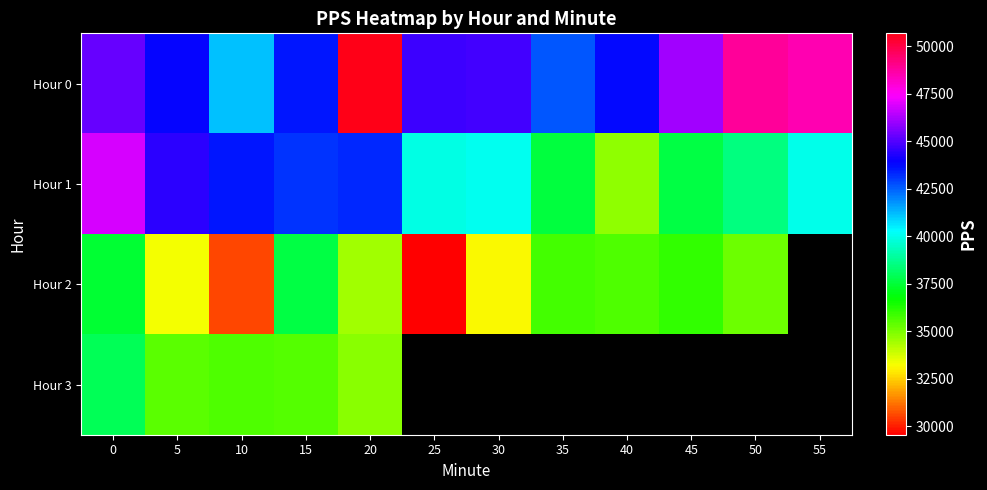

What is the difference between the highest and lowest values at 30?

11695.4